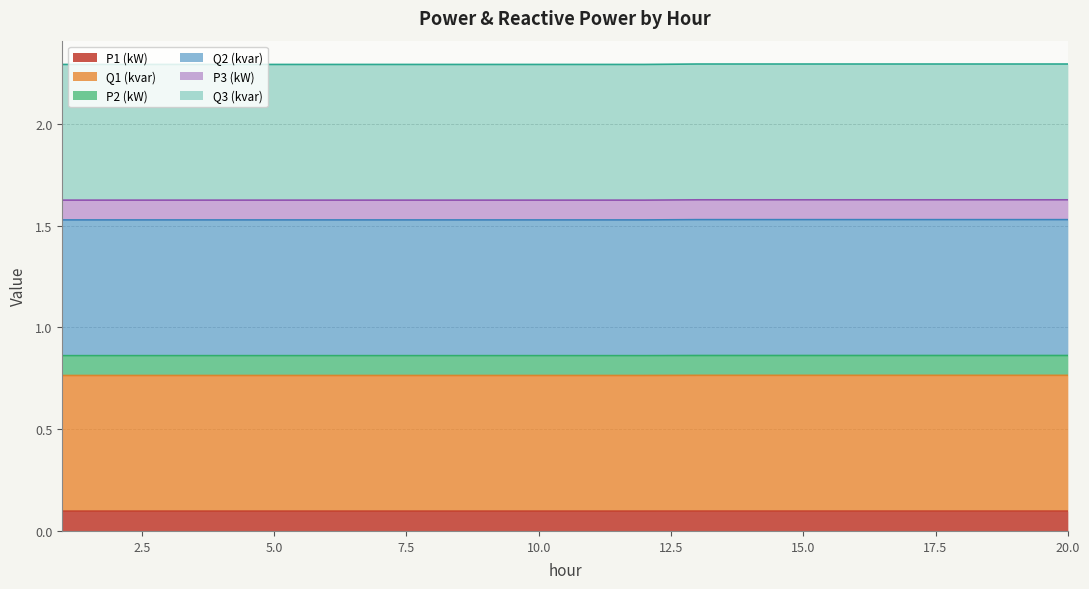

Does the chart have visible grid lines?

Yes